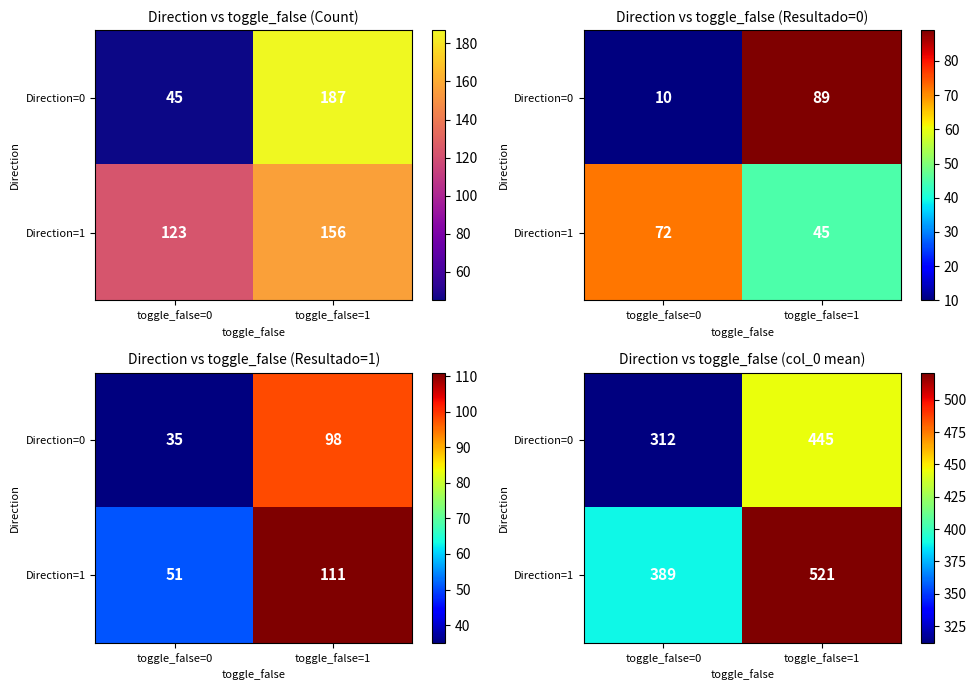

List the series in order of their peak value, highest first.

Direction=1, Direction=0